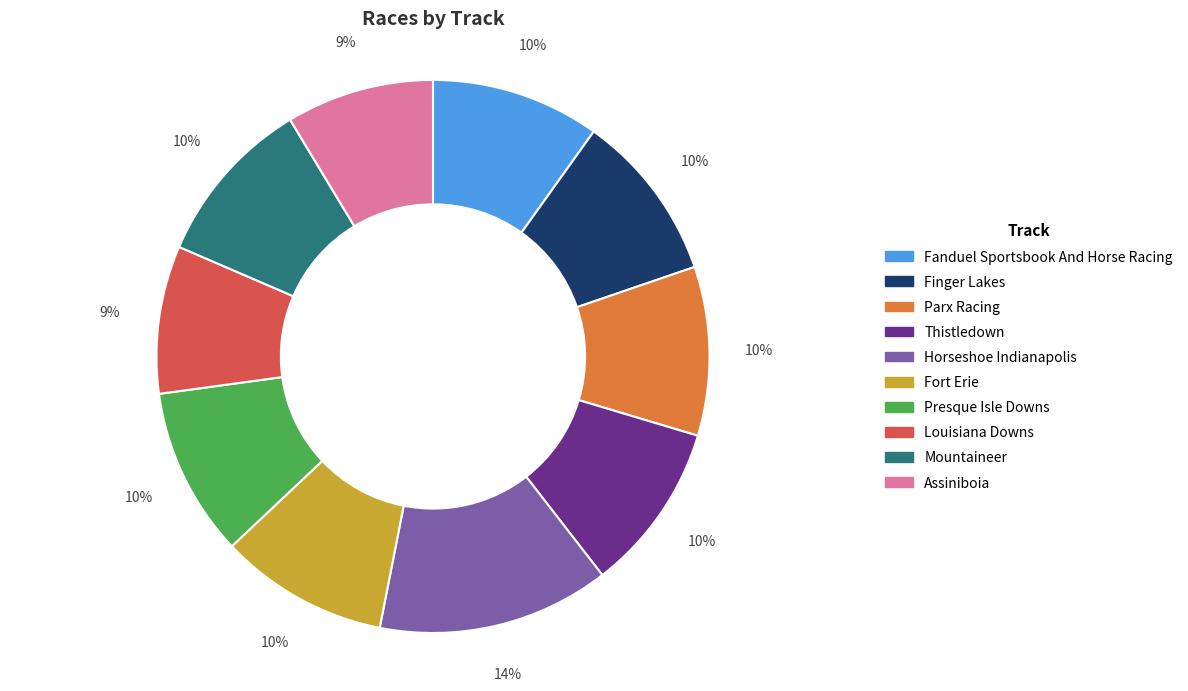

What is the ratio of the value at Horseshoe Indianapolis to the value at Assiniboia?

1.6